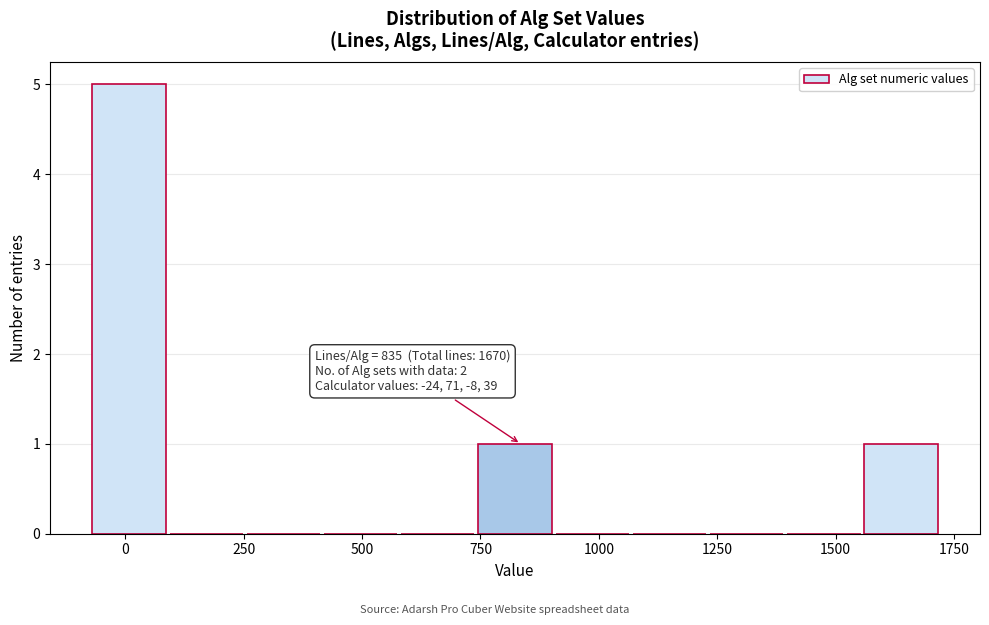

Read against the x-axis, roughly where is the centre of the tallest bar?

0